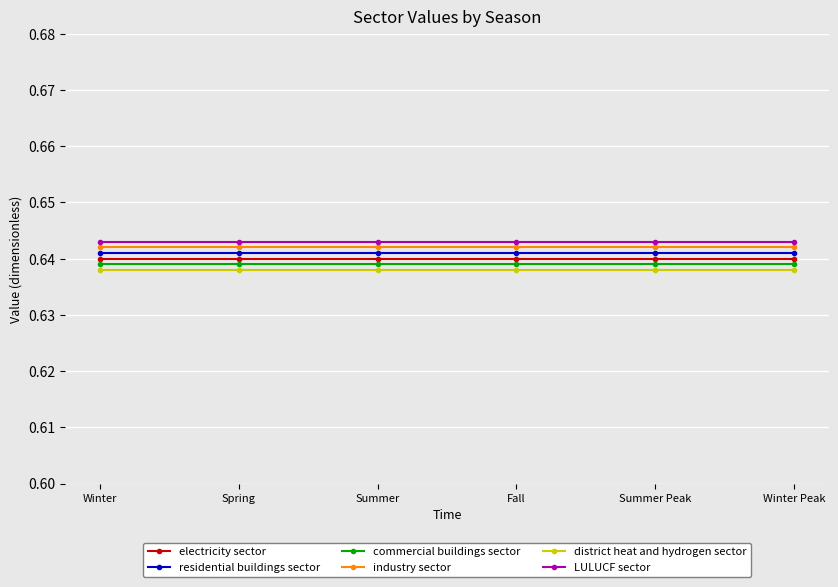

Rank the series at Winter Peak from lowest to highest value.

district heat and hydrogen sector, commercial buildings sector, electricity sector, residential buildings sector, industry sector, LULUCF sector